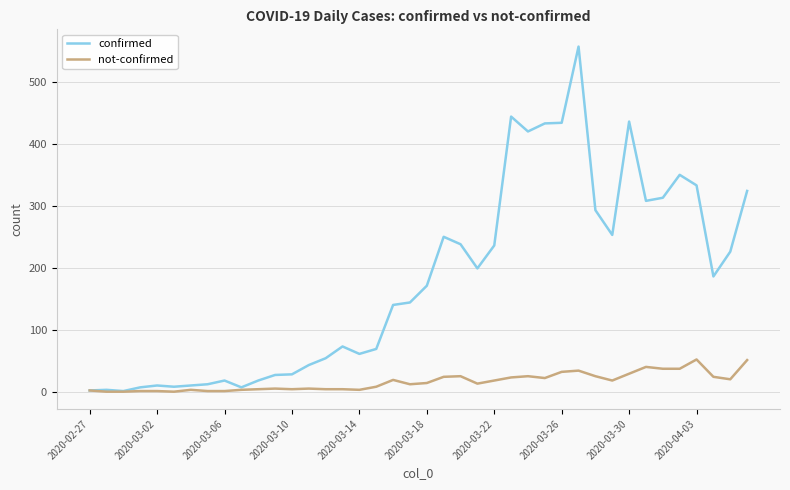

Which series has the largest total across all categories?

confirmed